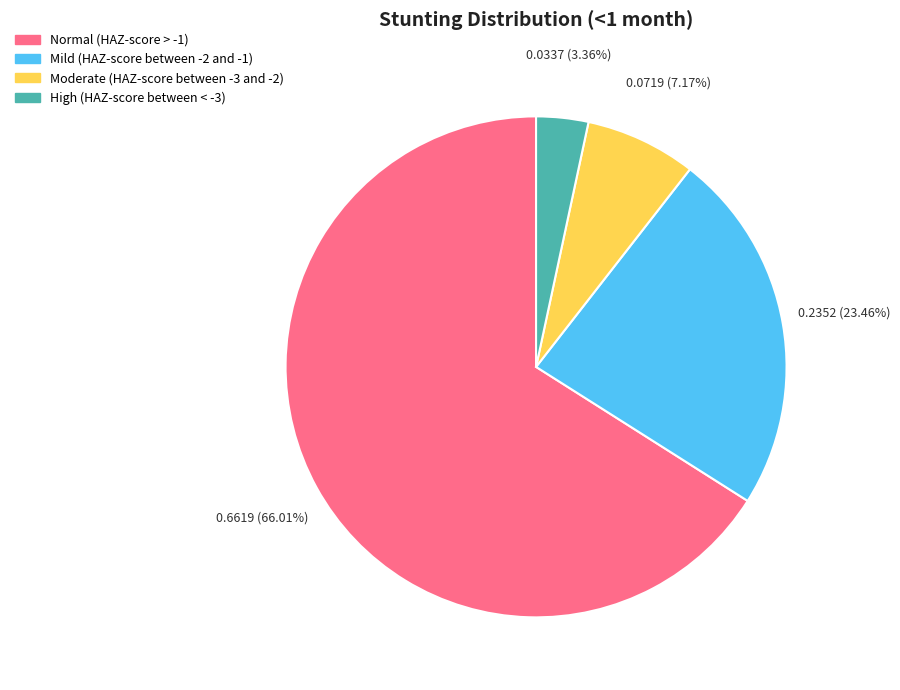

What percentage is NOT represented by High (HAZ-score between < -3)?

96.6%